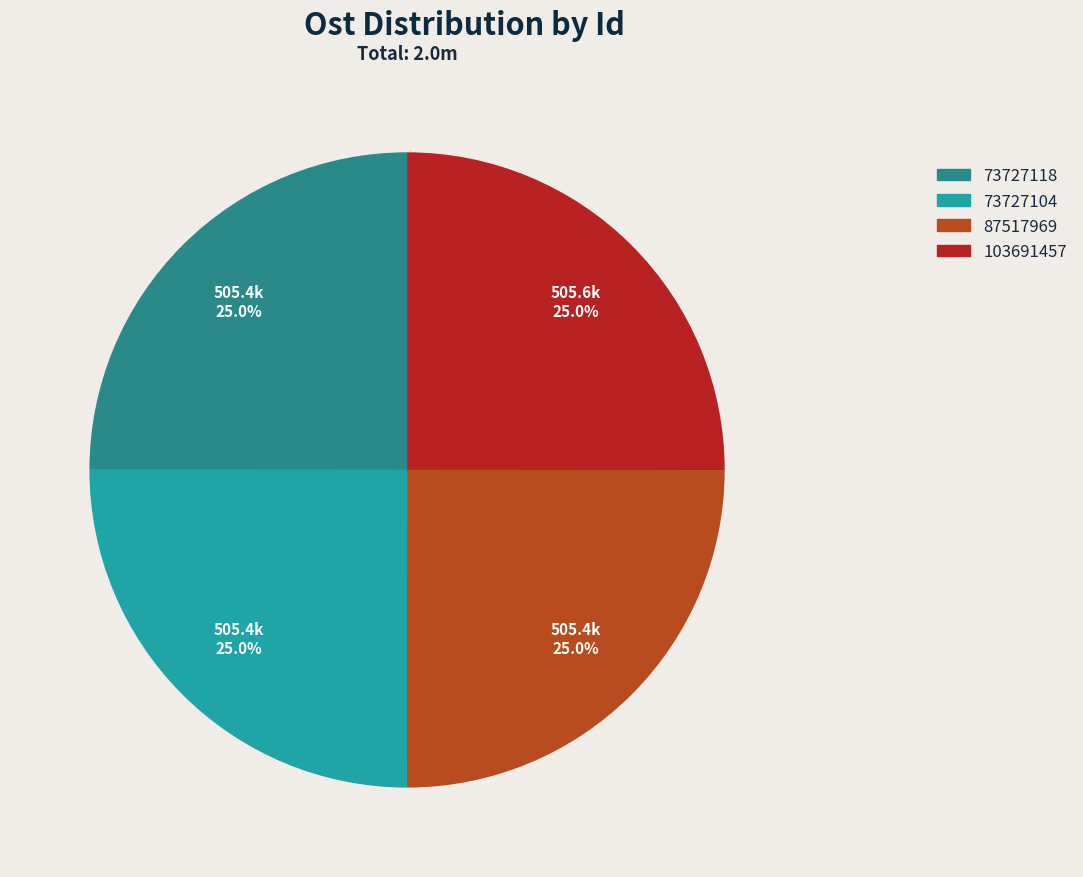

To the nearest percent, what portion does 87517969 represent?

25%